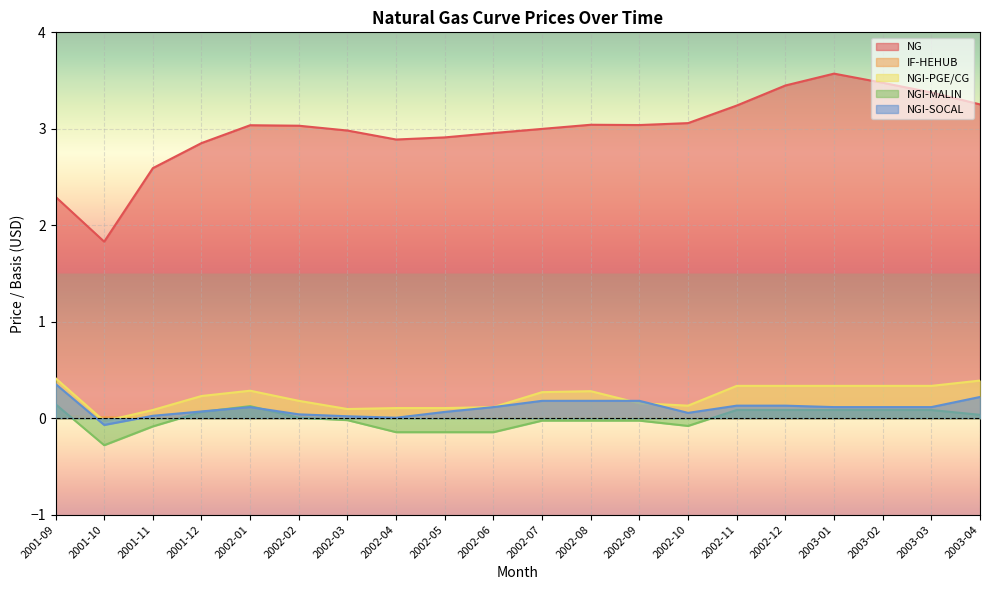

How many series are shown in this chart?

5